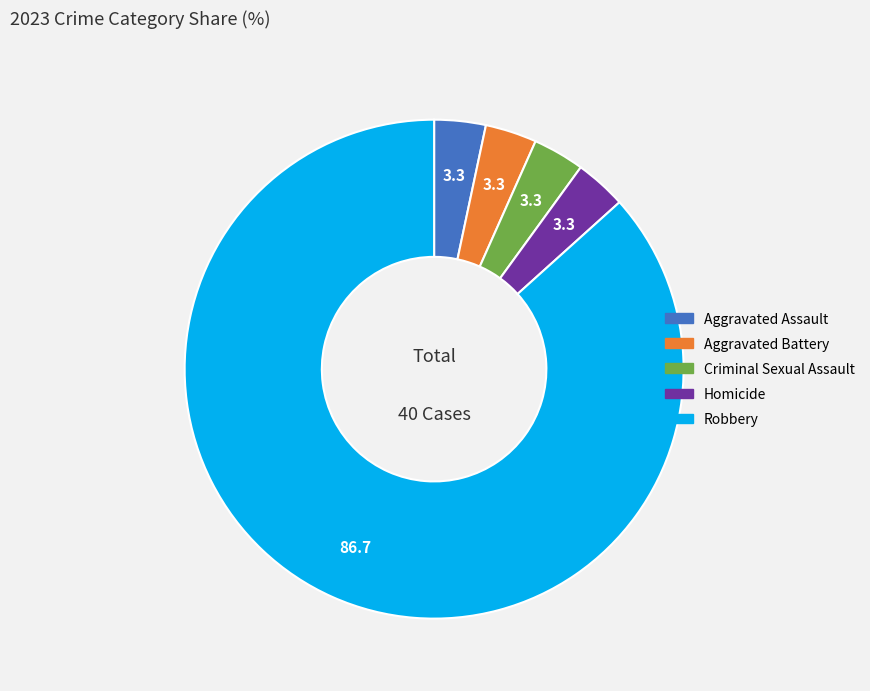

Which slice is the largest?

Robbery